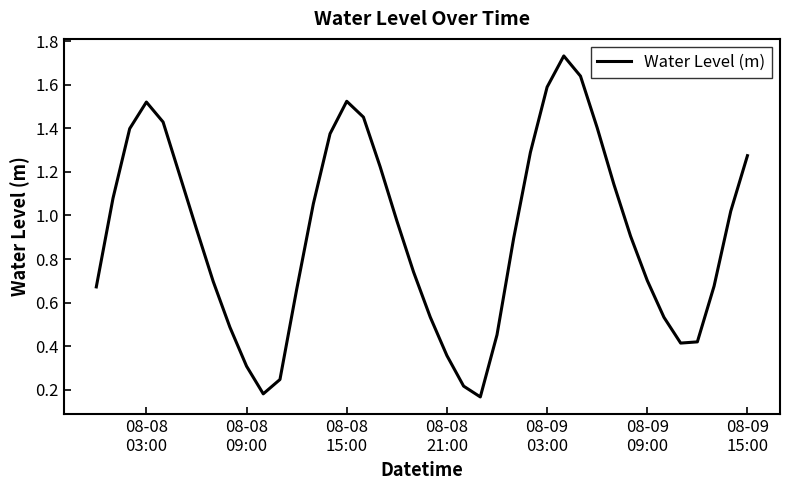

Does the chart display data point markers on the line(s)?

No